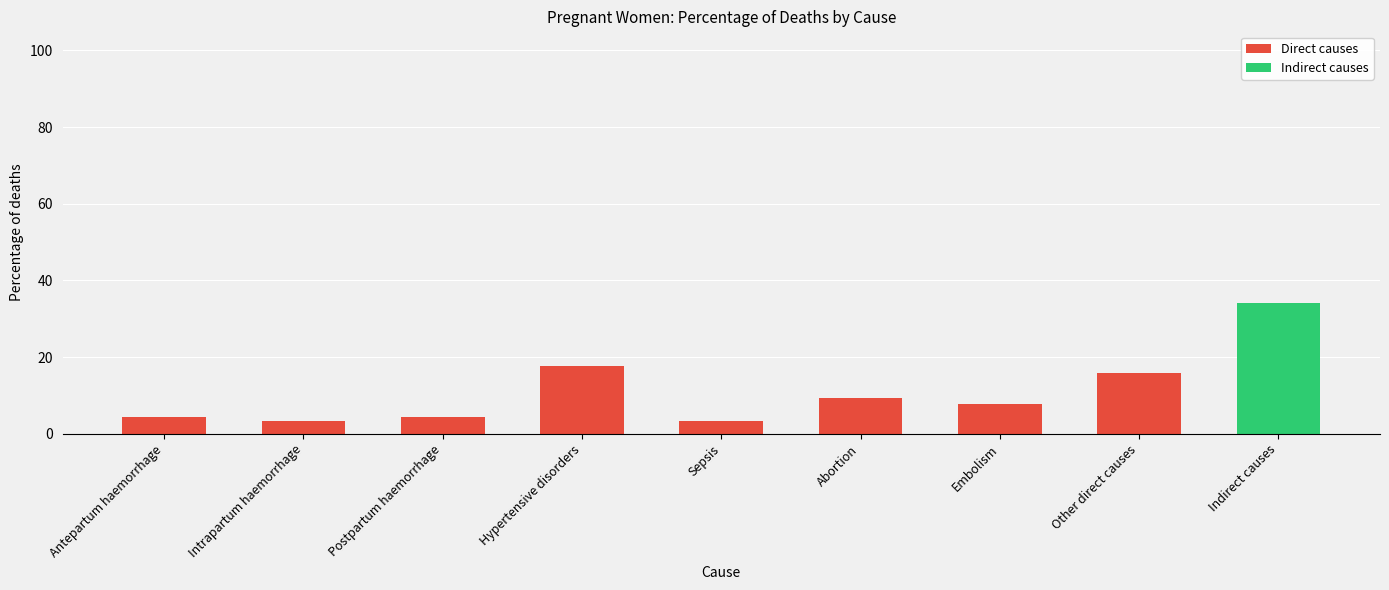

Are the bars horizontal?

No